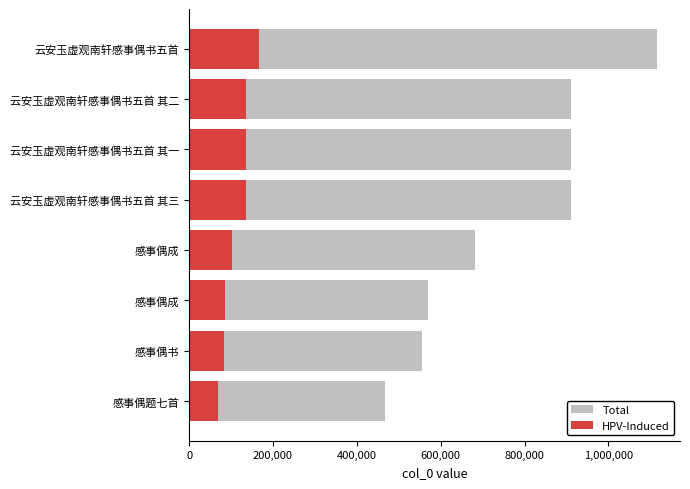

List the series in order of their peak value, lowest first.

HPV-Induced, Total